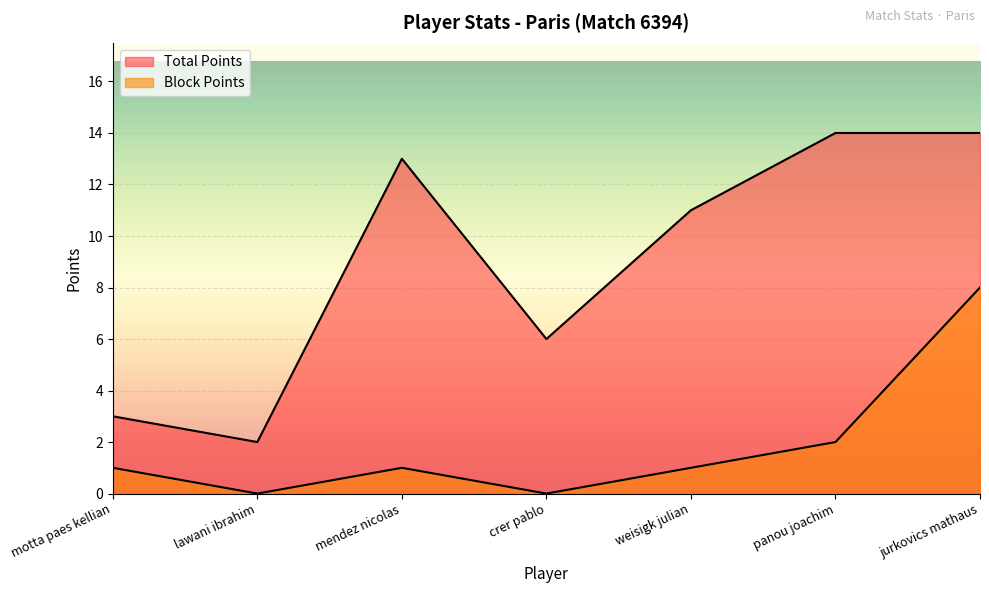

The Total Points series shows 9 at jurkovics mathaus. True or false?

False